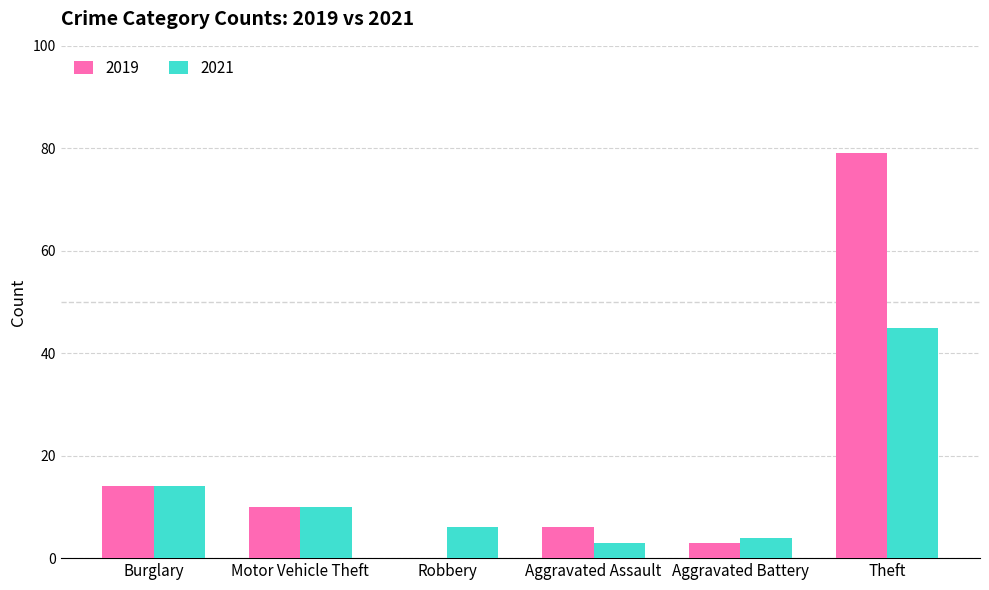

How many distinct data groups are displayed?

2